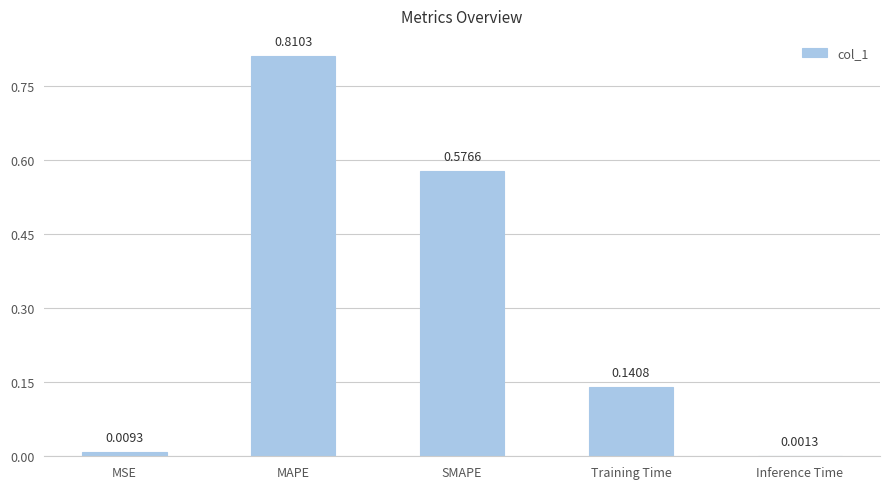

Which category has the highest value across all series?

MAPE